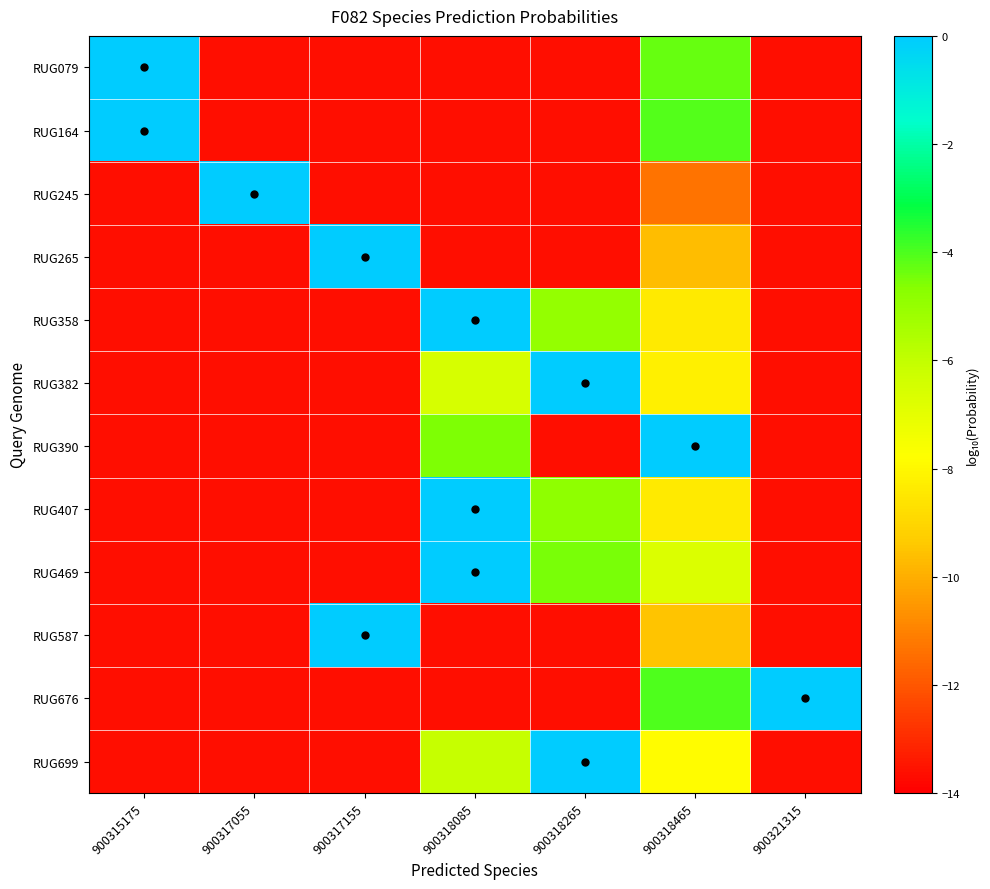

At 900321315, list the series in order from smallest to largest.

RUG407, RUG587, RUG469, RUG358, RUG382, RUG699, RUG164, RUG265, RUG079, RUG390, RUG245, RUG676